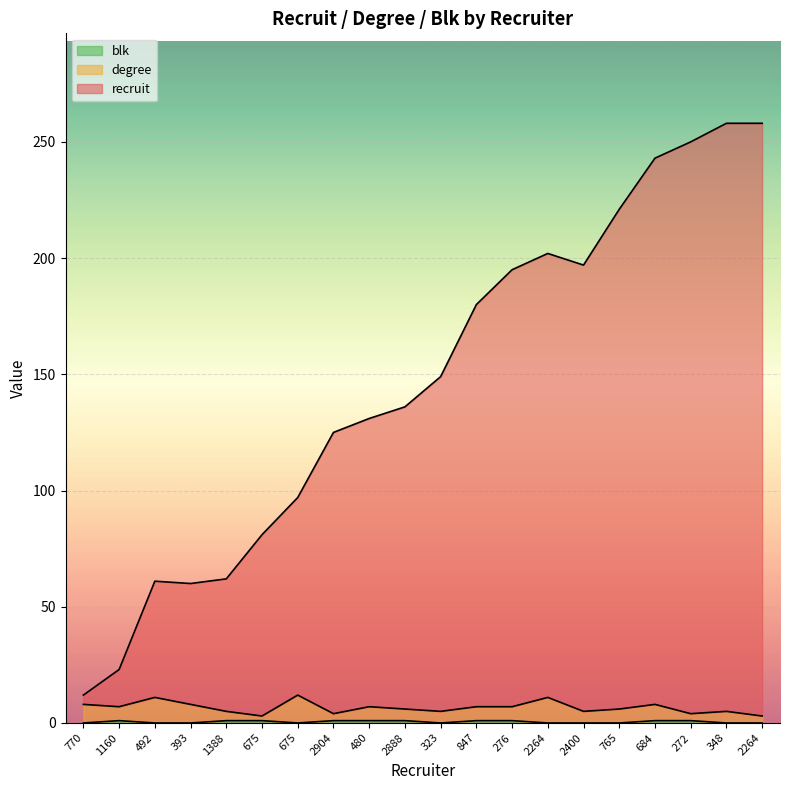

Reading left to right, transcribe all the data shown in this chart.

recruit: 12	23	61	60	62	81	97	125	131	136	149	180	195	202	197	221	243	250	258	258
degree: 8	7	11	8	5	3	12	4	7	6	5	7	7	11	5	6	8	4	5	3
blk: 0	1	0	0	1	1	0	1	1	1	0	1	1	0	0	0	1	1	0	0